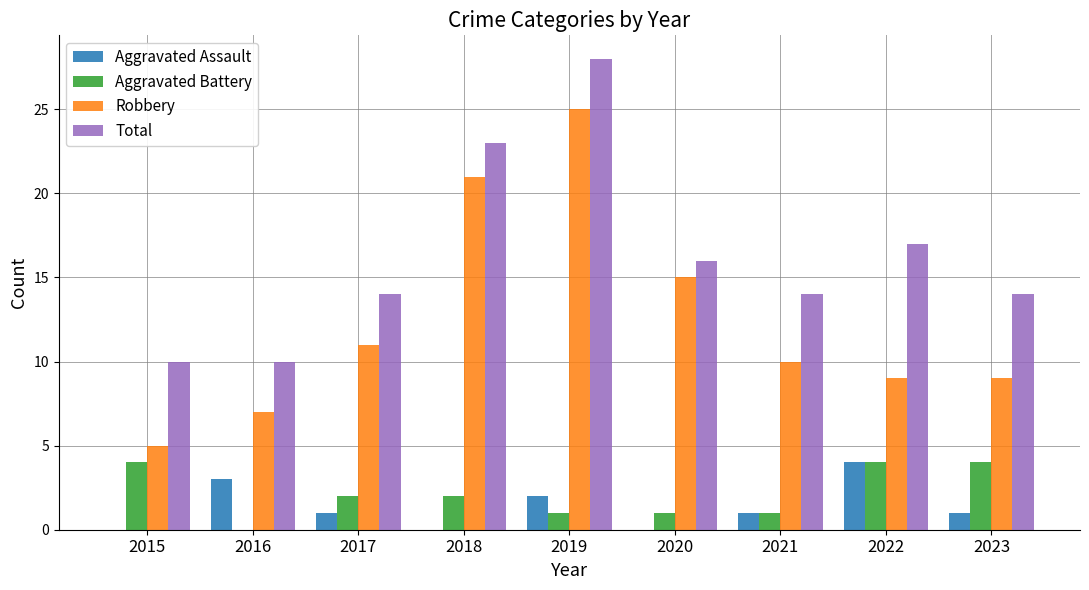

What is the sum of all Aggravated Assault values?

12